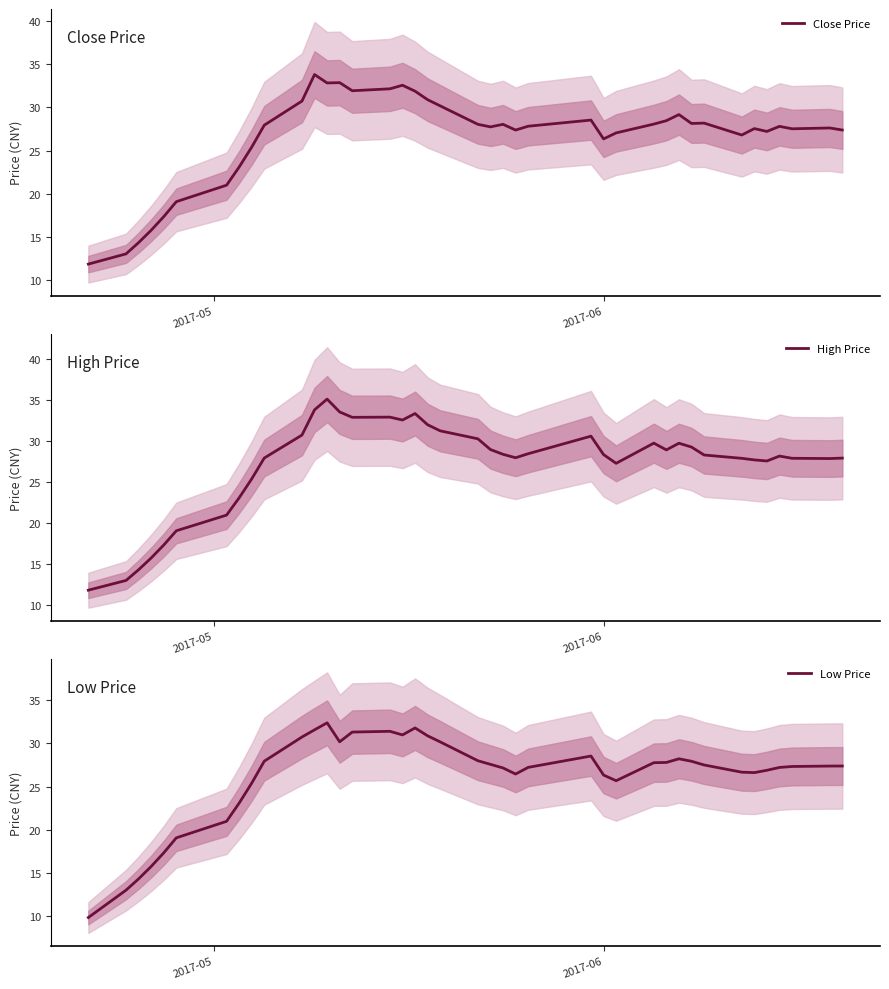

Which series has the largest total across all categories?

High Price